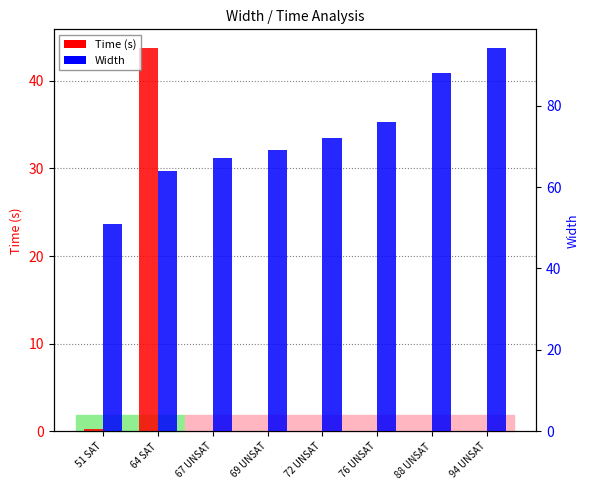

Reading right to left, list all the values displayed in this chart.

Time (s): 94 UNSAT=0.0	88 UNSAT=0.0	76 UNSAT=0.0	72 UNSAT=0.1	69 UNSAT=0.0	67 UNSAT=0.0	64 SAT=43.7	51 SAT=0.2
Width: 94 UNSAT=94.0	88 UNSAT=88.0	76 UNSAT=76.0	72 UNSAT=72.0	69 UNSAT=69.0	67 UNSAT=67.0	64 SAT=64.0	51 SAT=51.0